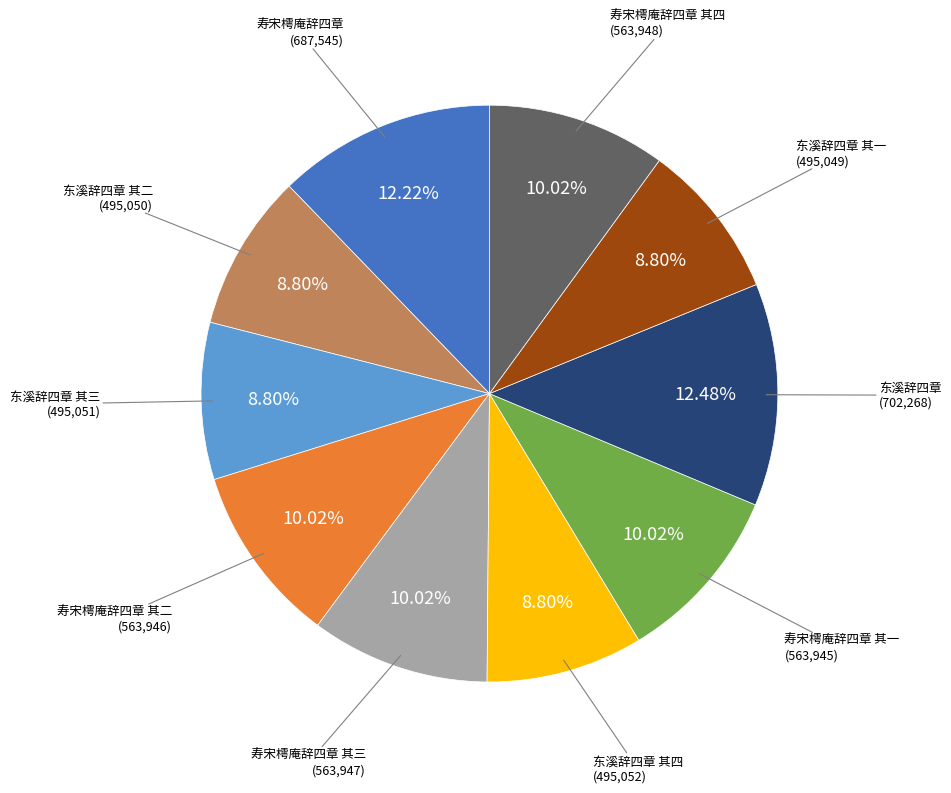

Do 寿宋樗庵辞四章 其二 and 东溪辞四章 其二 together represent more than half of the pie?

No